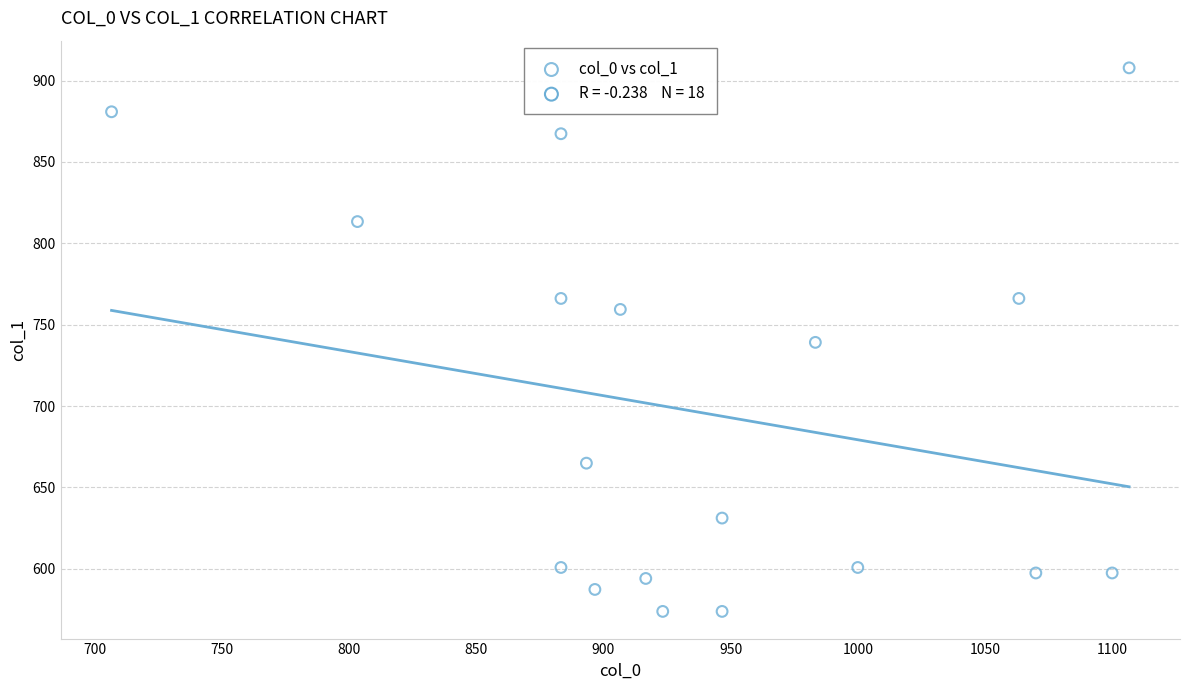

What is the range of Y values (max minus min)?

334.1